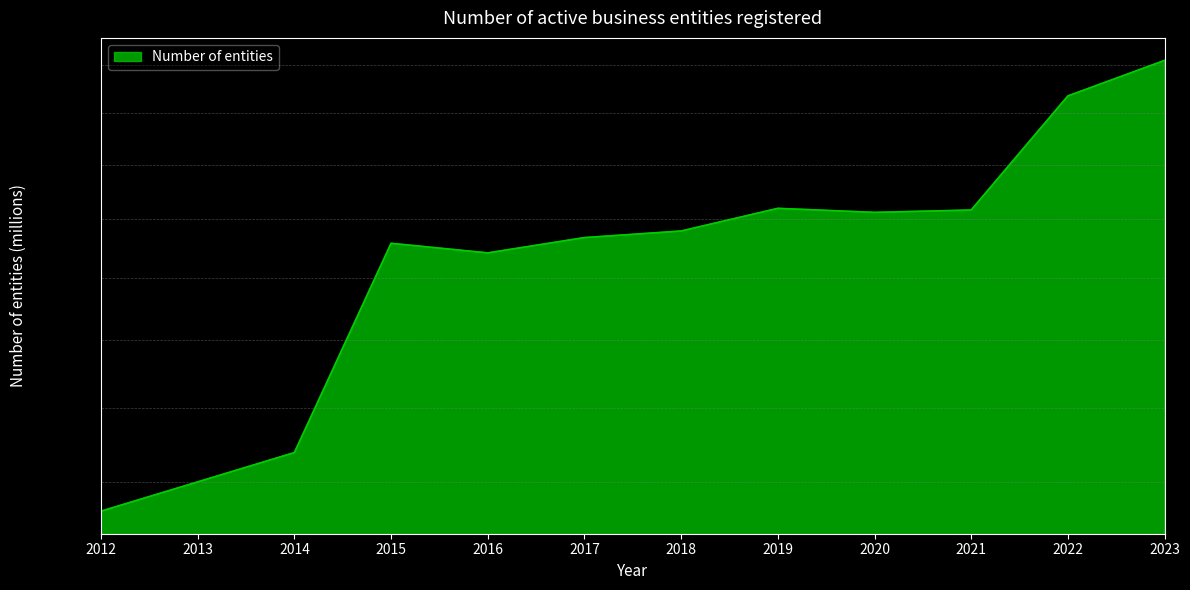

Reading left to right, transcribe all the data shown in this chart.

21.2	22.0	22.8	29.2	28.8	29.4	29.6	30.4	30.2	30.3	34.7	36.2